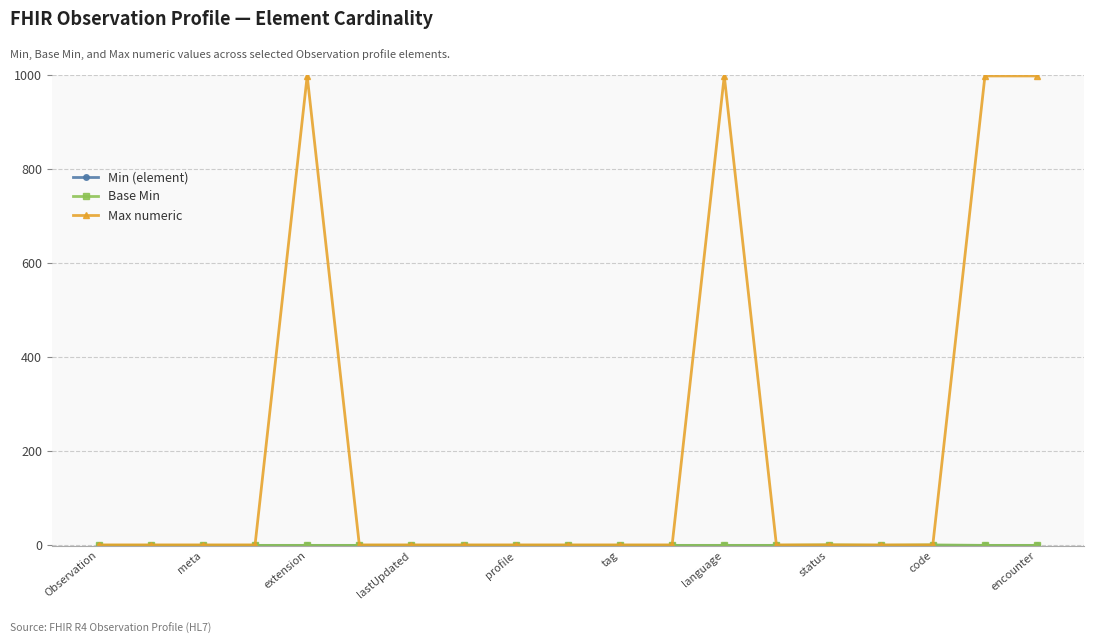

At how many categories does at least one series exceed 854?

4